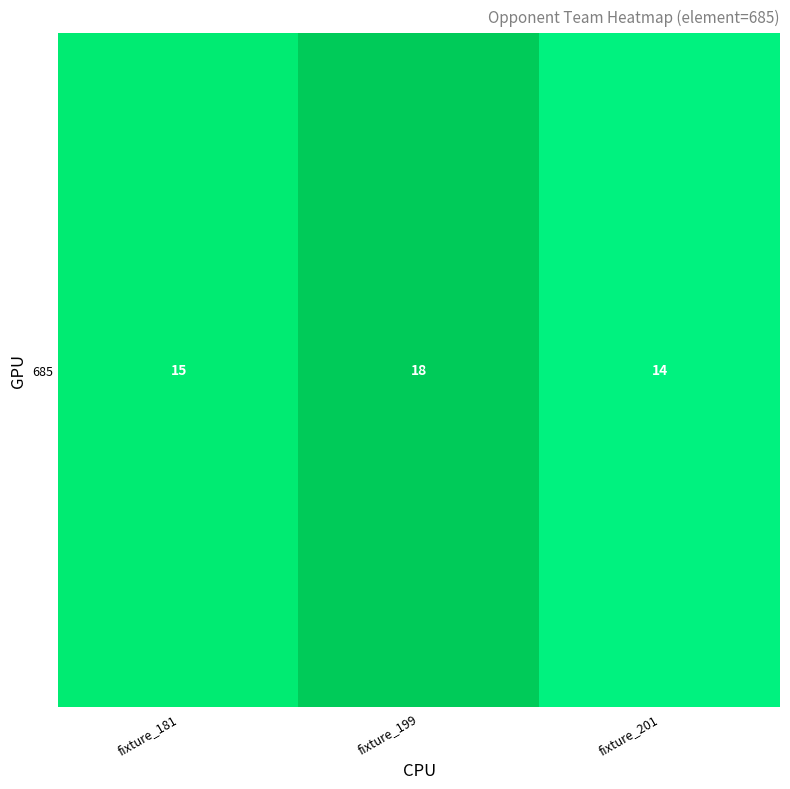

Rank the categories by value from highest to lowest.

fixture_199, fixture_181, fixture_201